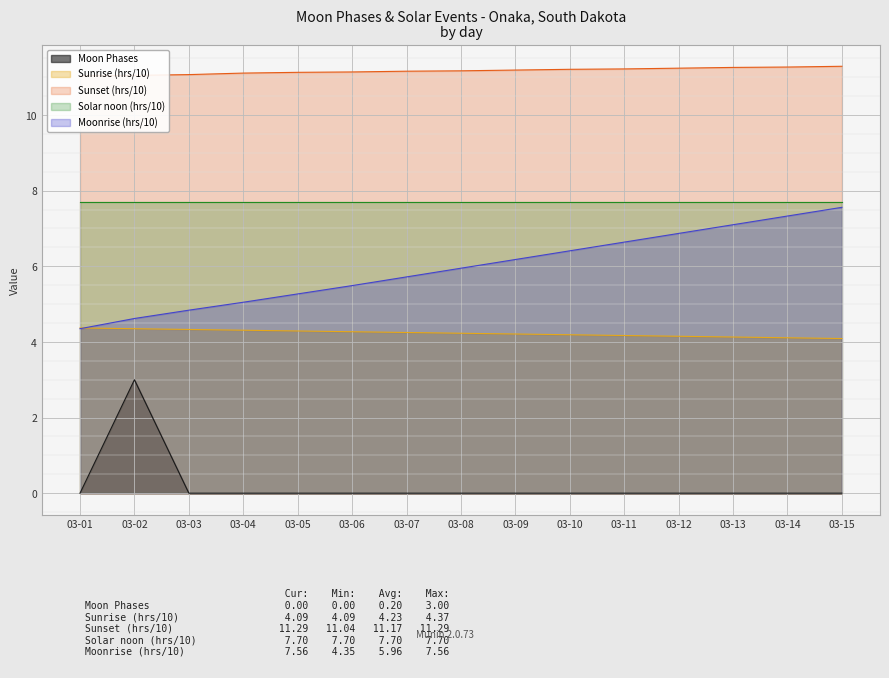

How many points are higher than both their immediate neighbors (excluding endpoints)?

1